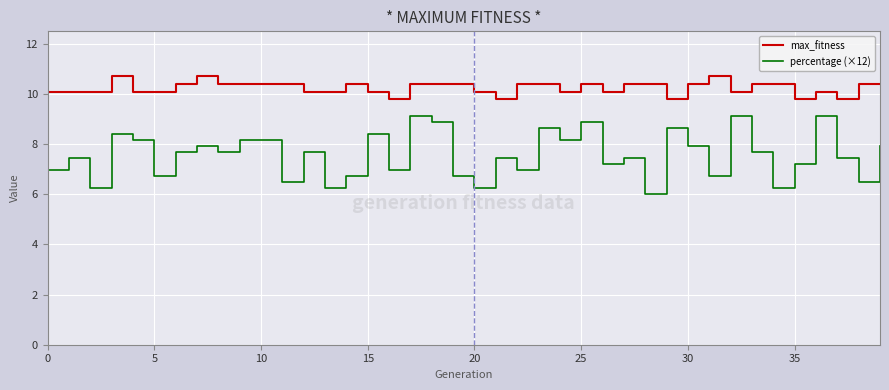

Which series has the largest total across all categories?

max_fitness